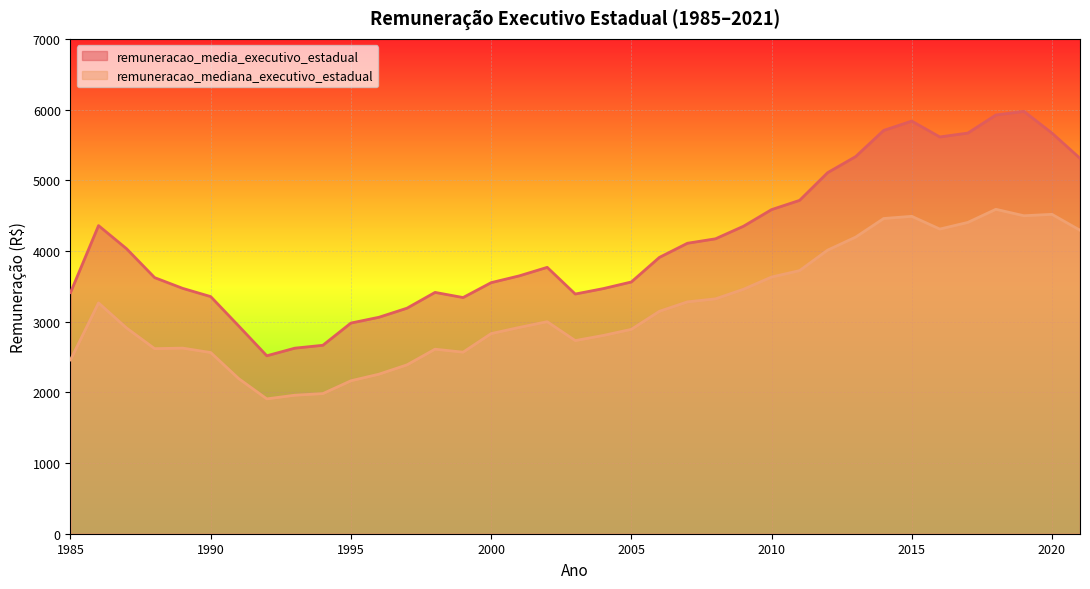

List the series in order of their overall mean, highest first.

remuneracao_media_executivo_estadual, remuneracao_mediana_executivo_estadual